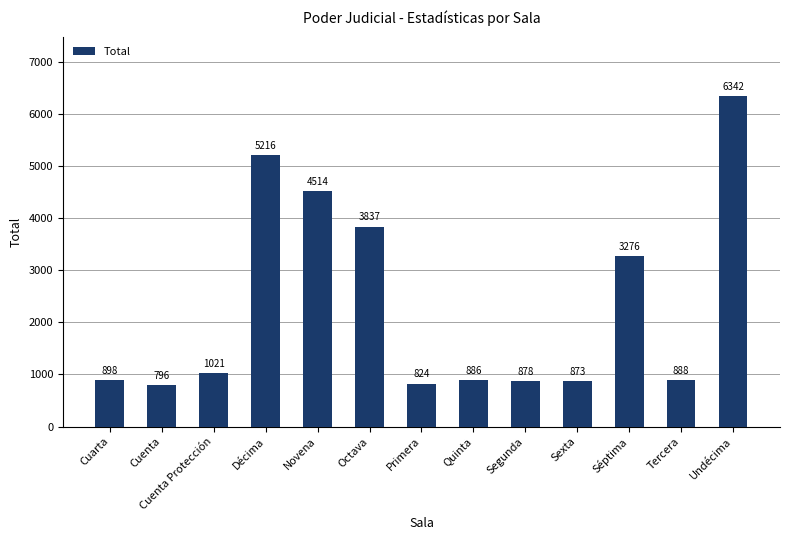

The value at Sexta is 873. True or false?

True